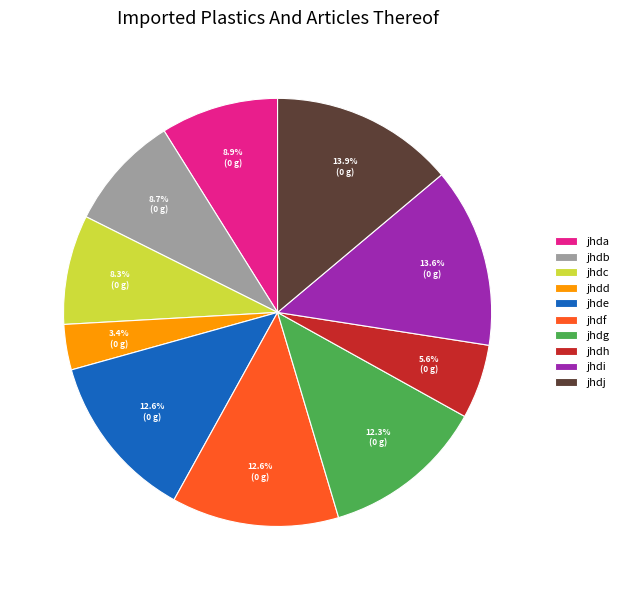

What is the smallest slice in the pie chart?

jhdd